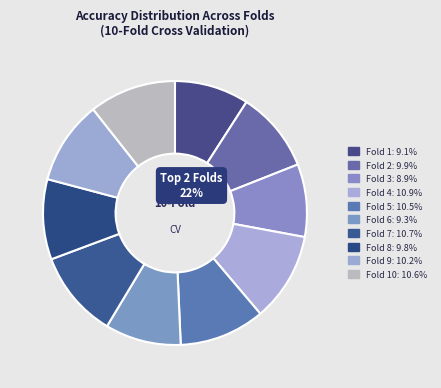

Is there a majority slice in this chart?

No